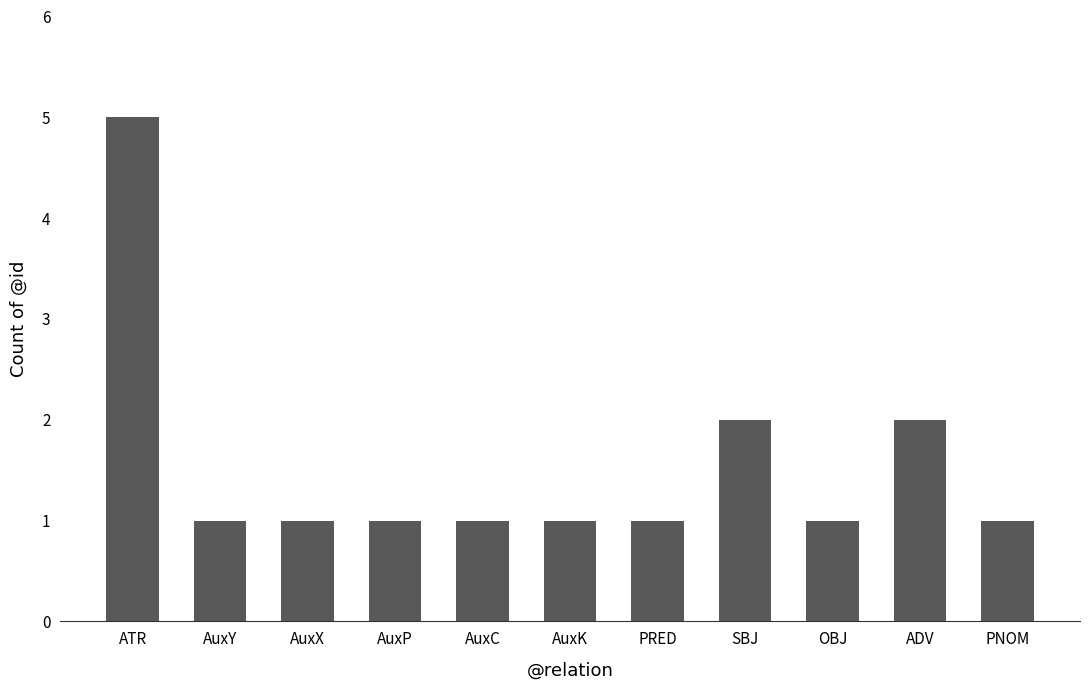

How many distinct data groups are displayed?

1